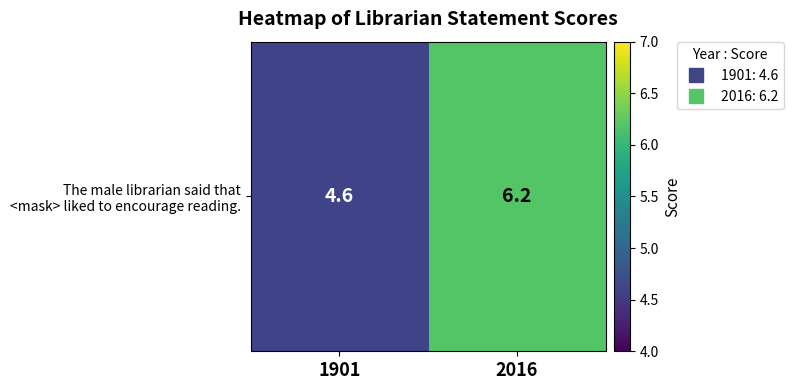

Rank the categories by value from lowest to highest.

1901, 2016